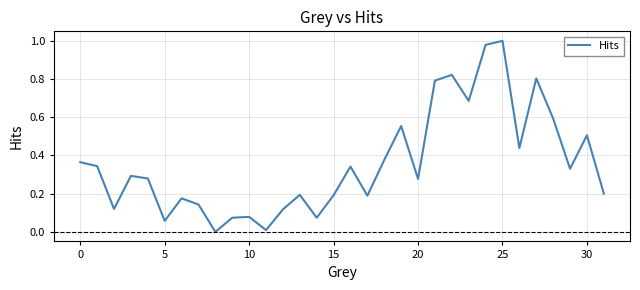

True or false: the data has more than 1 interior local peaks.

True